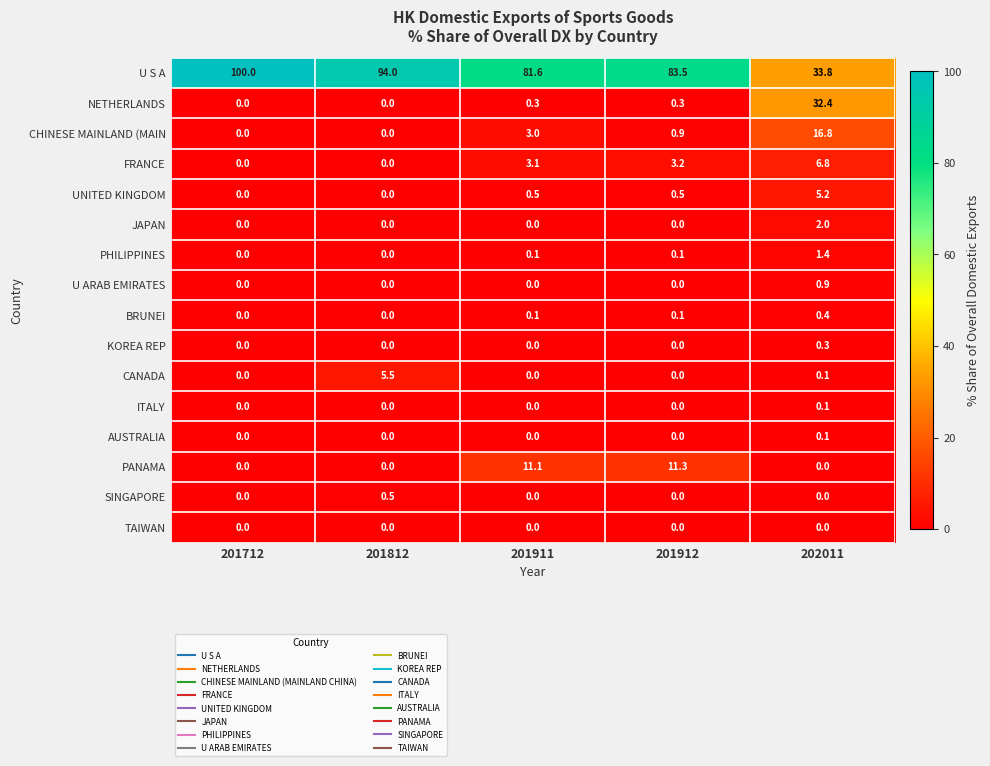

Which series has the widest spread of values?

U S A